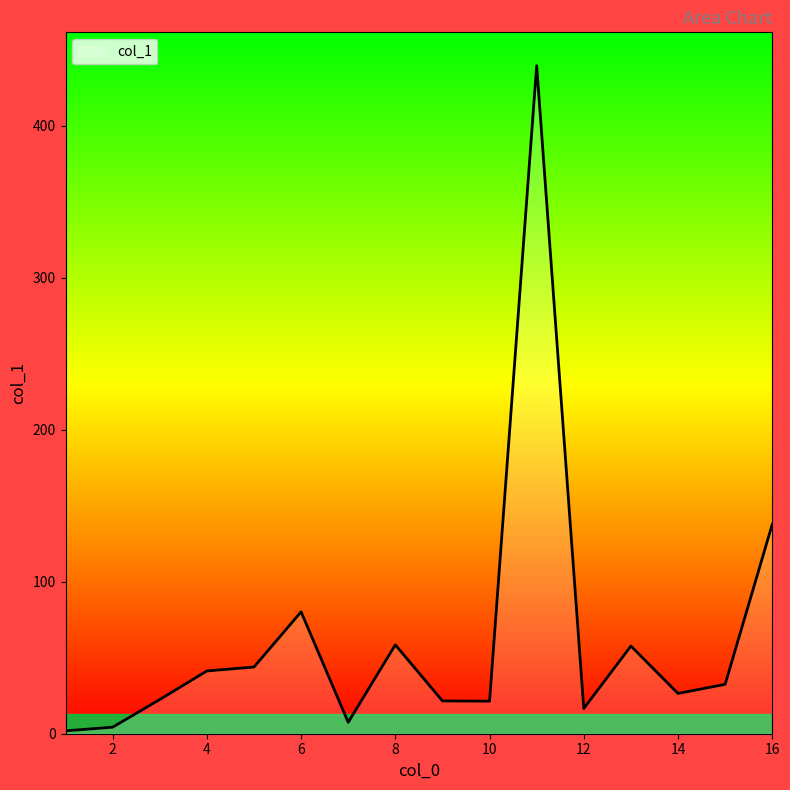

What is the maximum value shown in the chart?

439.6